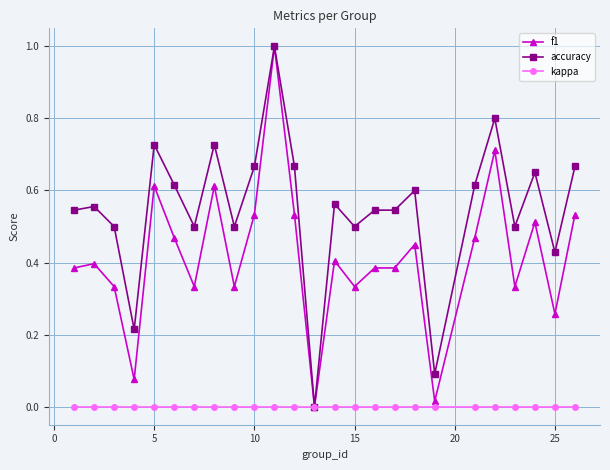

True or false: accuracy has more than 0 interior local peaks.

True